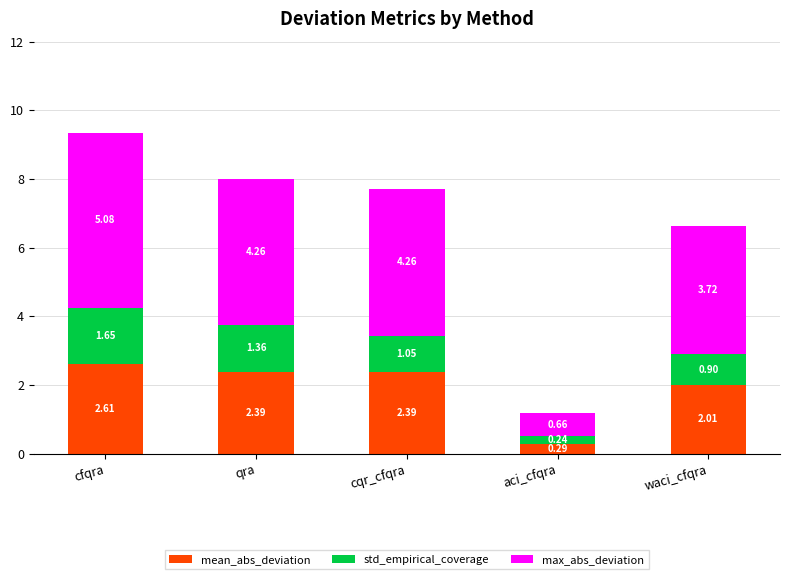

What is the difference between the maximum and second lowest values in the mean_abs_deviation series?

0.6